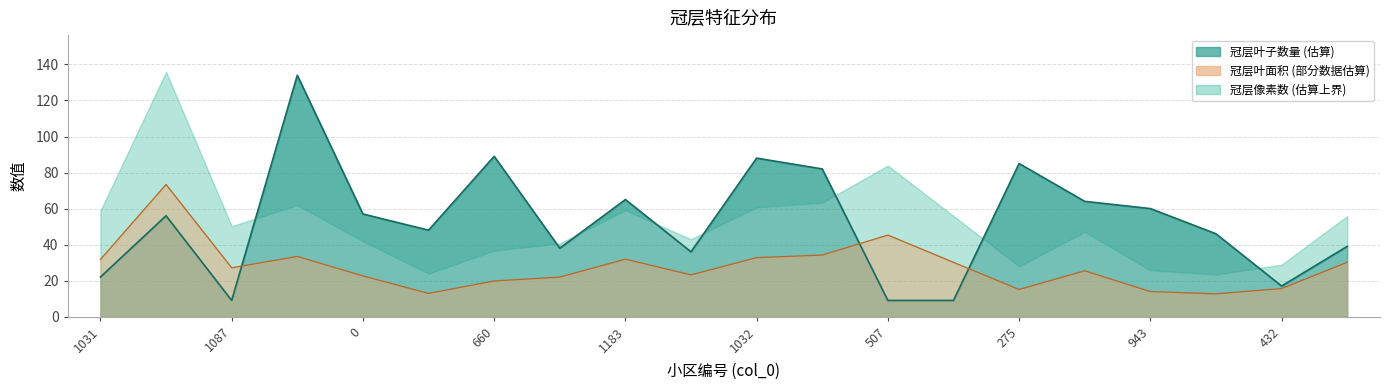

True or false: 冠层叶子数量 and 冠层叶面积(每平方毫米) cross at least once.

True